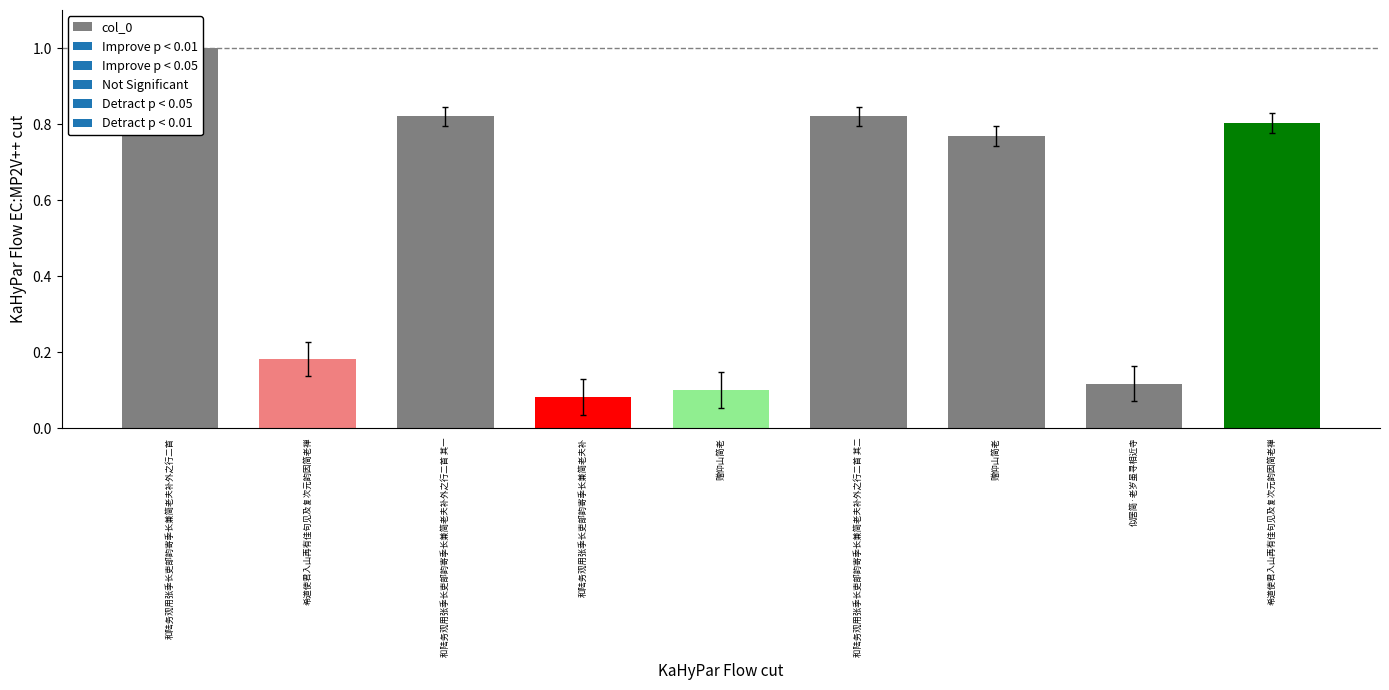

Rank the categories by value from lowest to highest.

和陆务观用张季长吏部韵寄季长兼简老夫补, 赠仰山简老, 似居简·老岁虽寻相近寺, 希道使君入山再有佳句见及复次元韵因简老禅, 赠仰山简老, 希道使君入山再有佳句见及复次元韵因简老禅, 和陆务观用张季长吏部韵寄季长兼简老夫补外之行二首 其二, 和陆务观用张季长吏部韵寄季长兼简老夫补外之行二首 其一, 和陆务观用张季长吏部韵寄季长兼简老夫补外之行二首